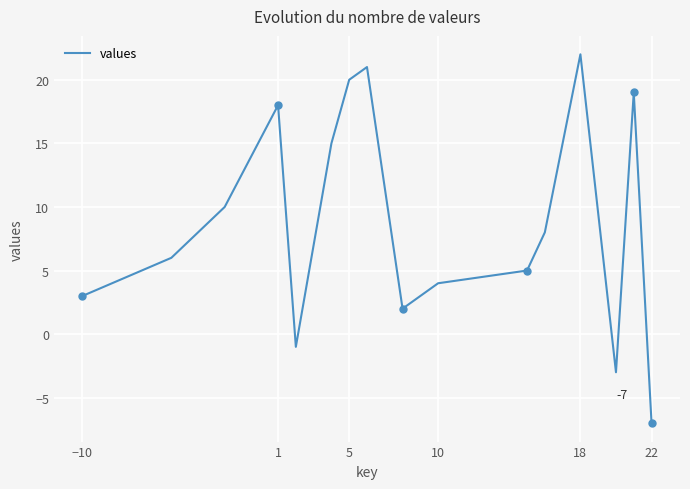

What is the difference between the maximum and minimum values?

29